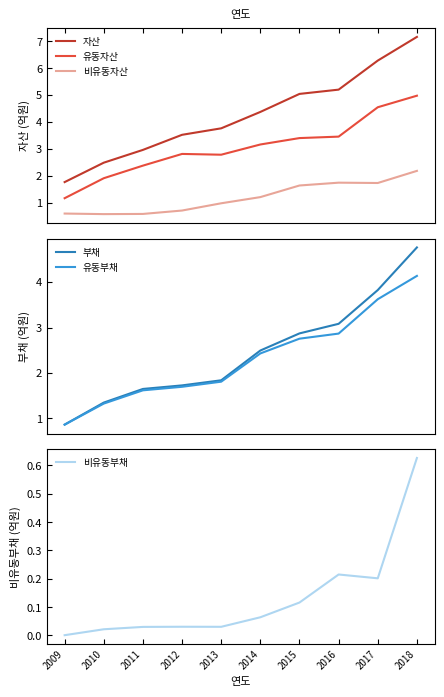

What is the sum of the 유동부채 values at 2009 and 2018?

5.0